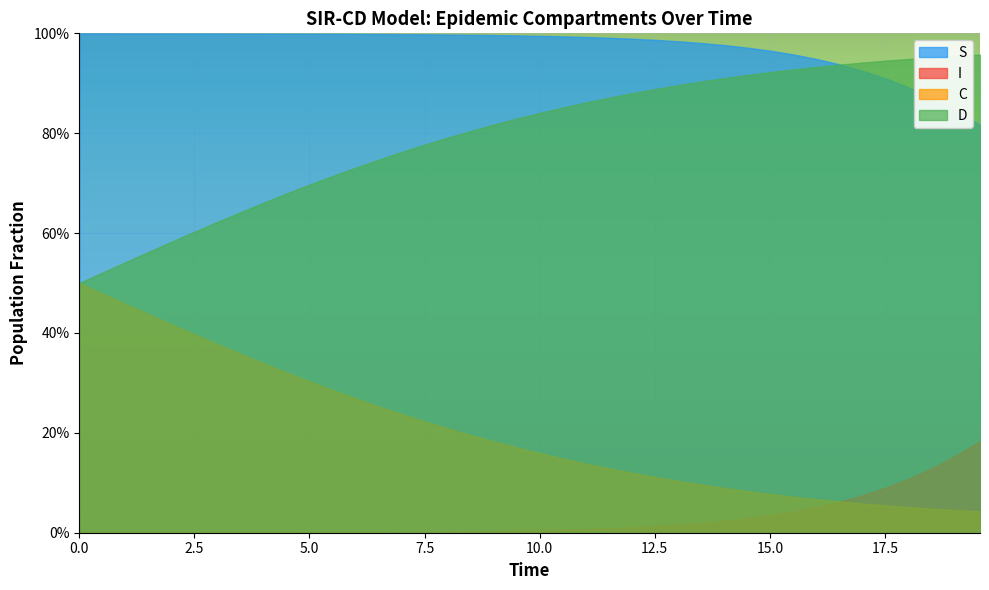

True or false: S has a value of 0.9 at 36.

True